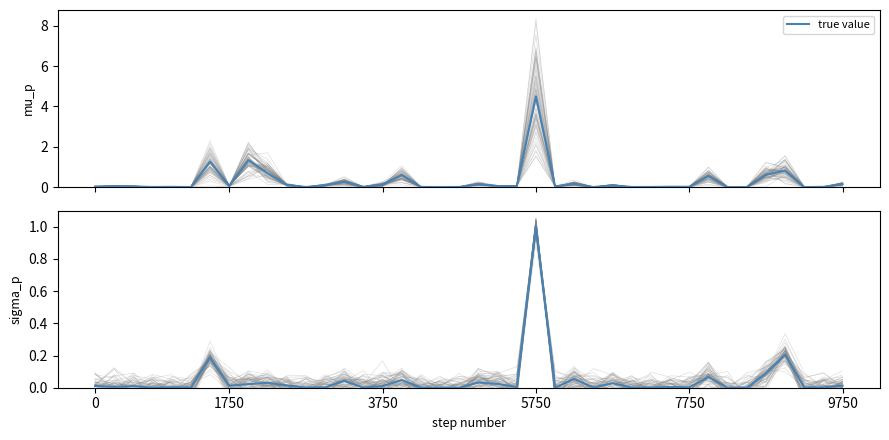

The value at 1750 is 0.0. True or false?

True